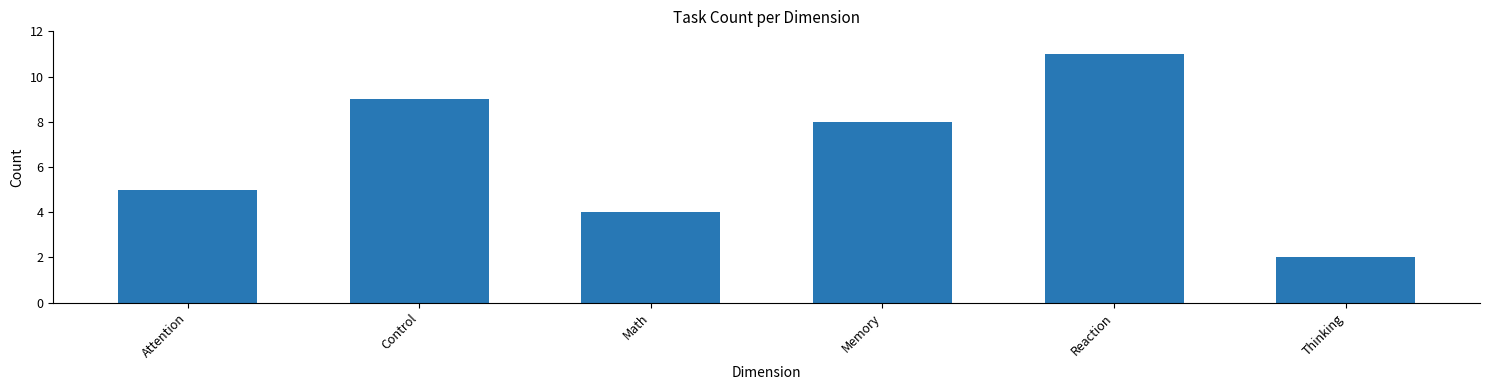

Which category has the lowest value across all series?

Thinking